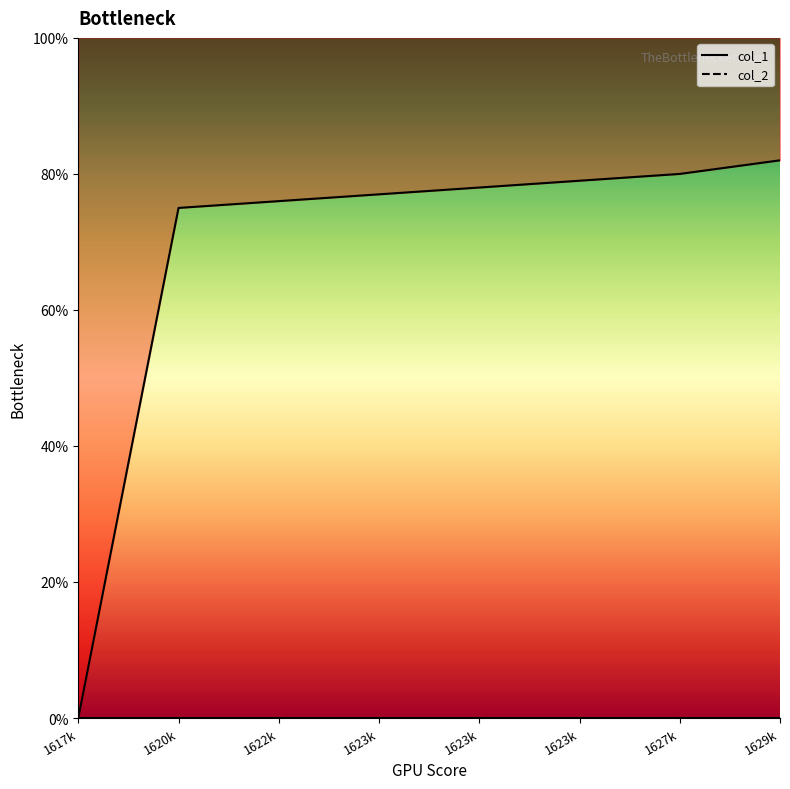

Reading right to left, extract all data points from this chart.

col_1_line: 1629k=82	1627k=80	1623k=79	1623k=78	1623k=77	1622k=76	1620k=75	1617k=0
col_2_line: 1629k=0	1627k=0	1623k=0	1623k=0	1623k=0	1622k=0	1620k=0	1617k=0